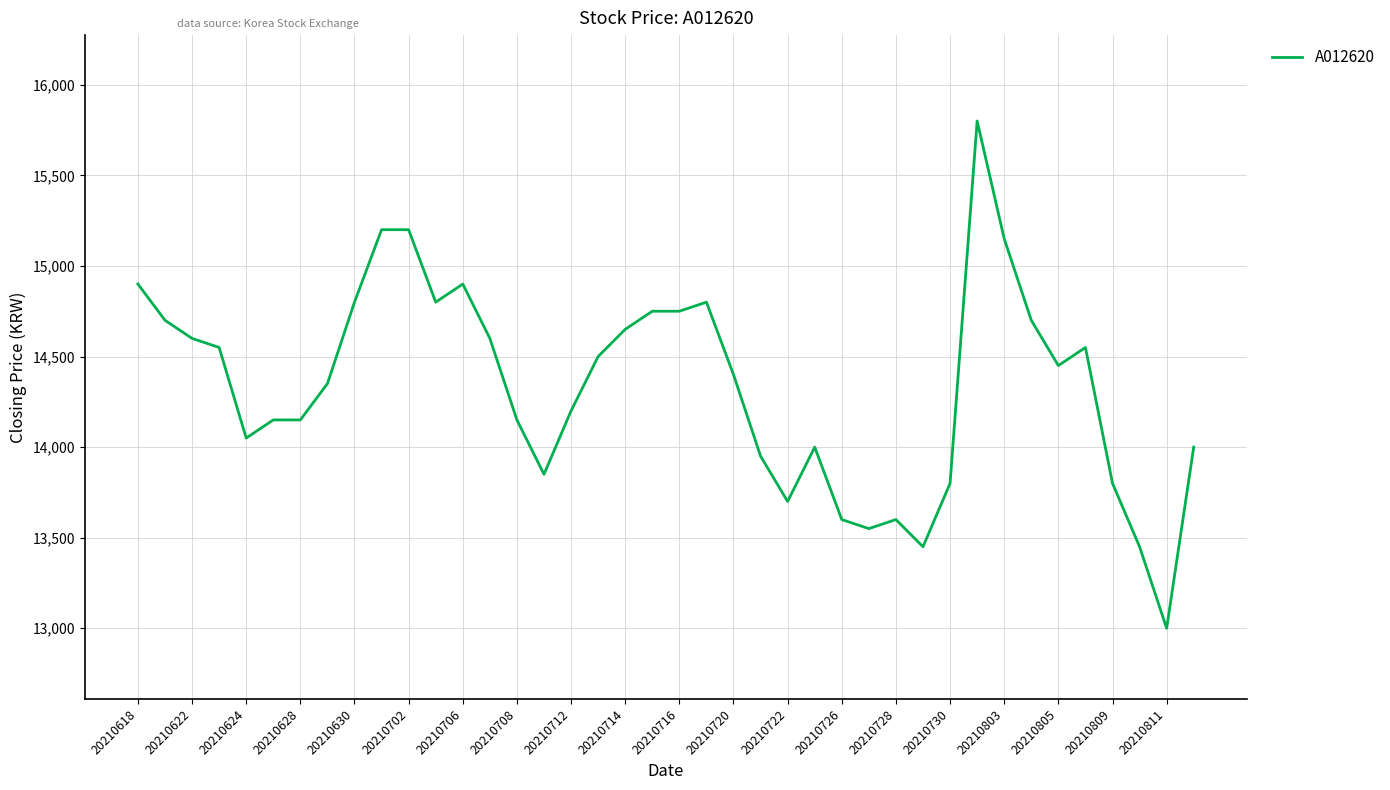

What is the sum of all values?

573550